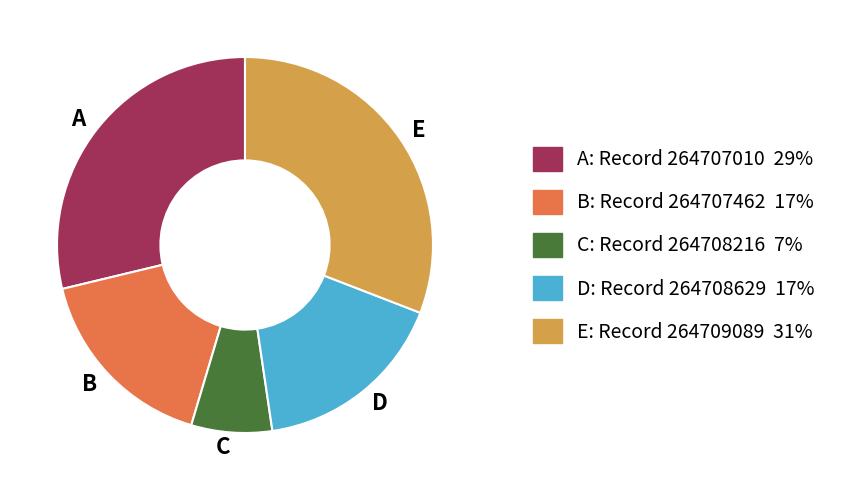

The D slice represents 9% of the pie. True or false?

False